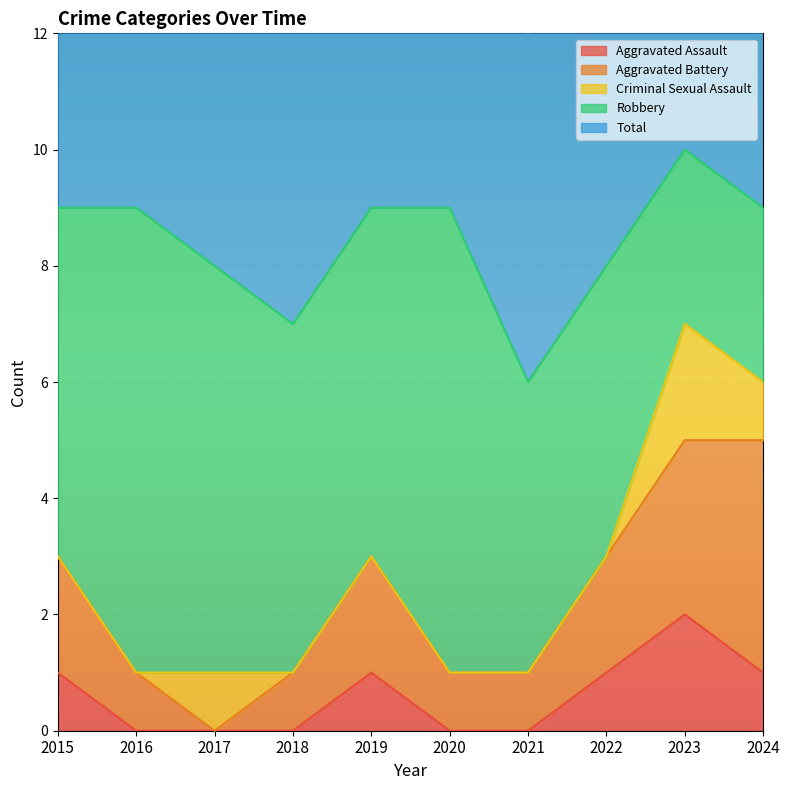

Which series changed the most between 2017 and 2019?

Aggravated Battery